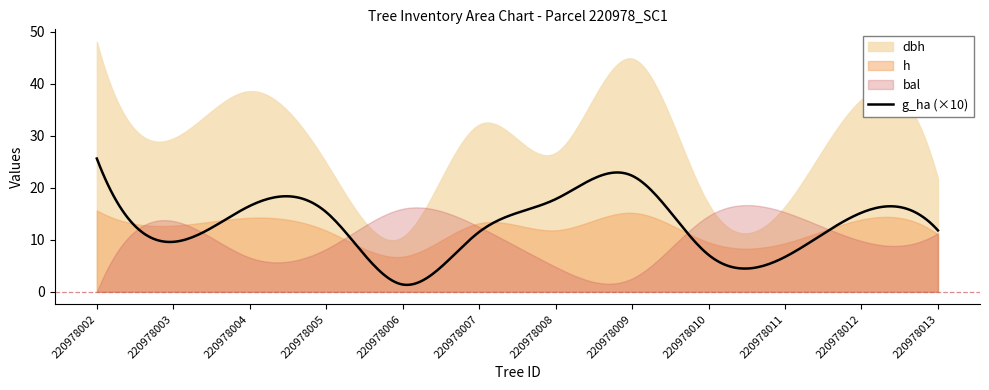

In bal, how many points are higher than both neighbors (excluding endpoints)?

3